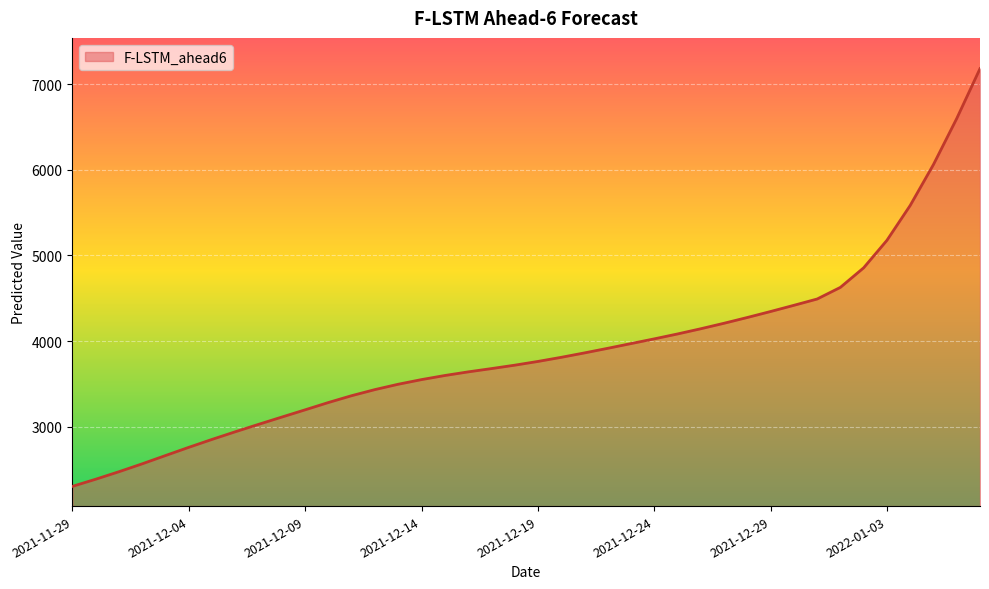

What is the greatest value displayed?

7180.4